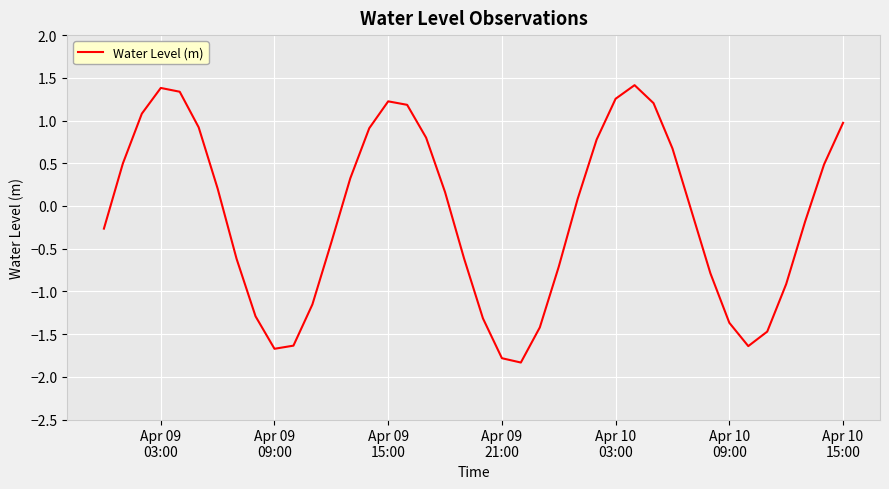

Is this an area chart (filled region under the line)?

No